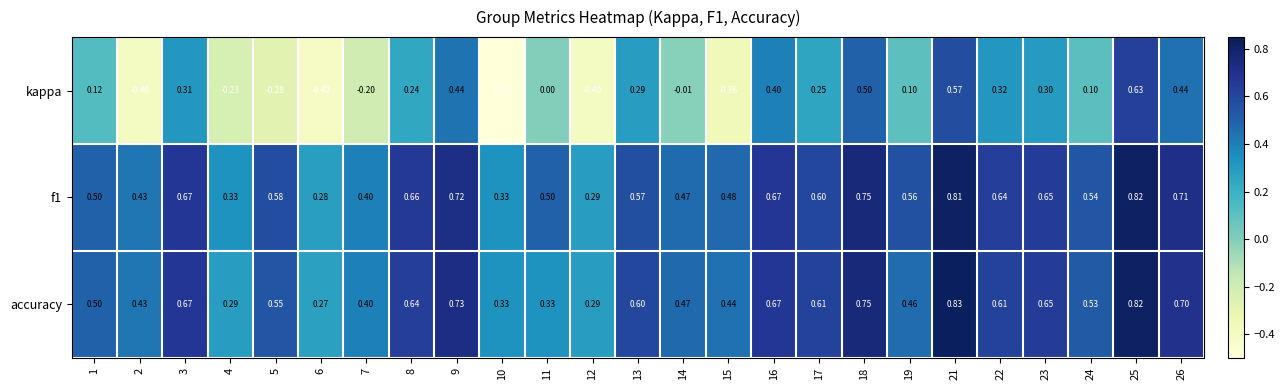

Between 7 and 21, which series saw the biggest shift?

kappa